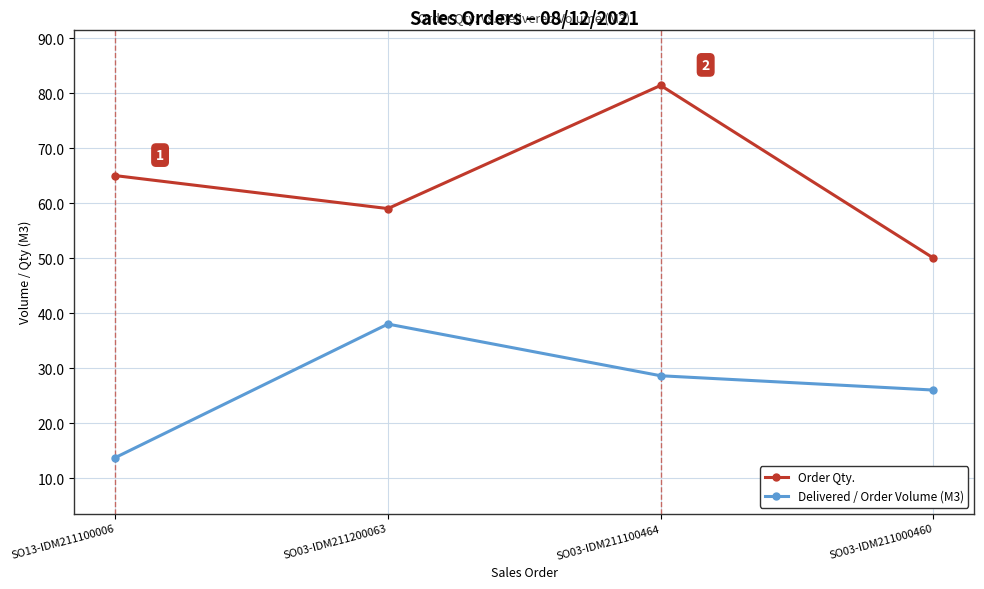

True or false: Order Qty. has a value of 59.0 at SO03-IDM211200063.

True